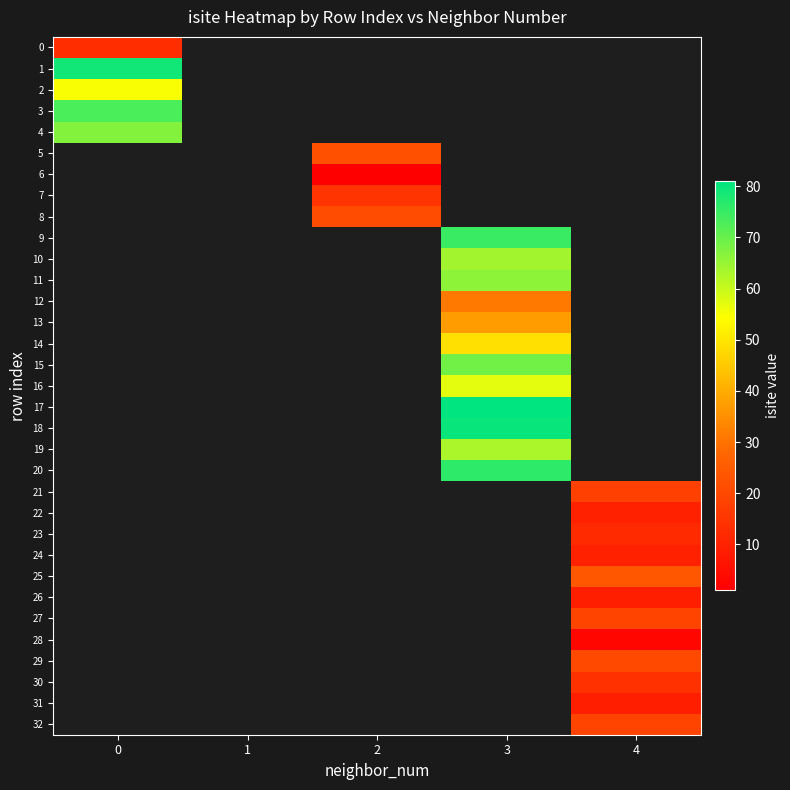

What is the spread (max minus min) of values at 3?

81